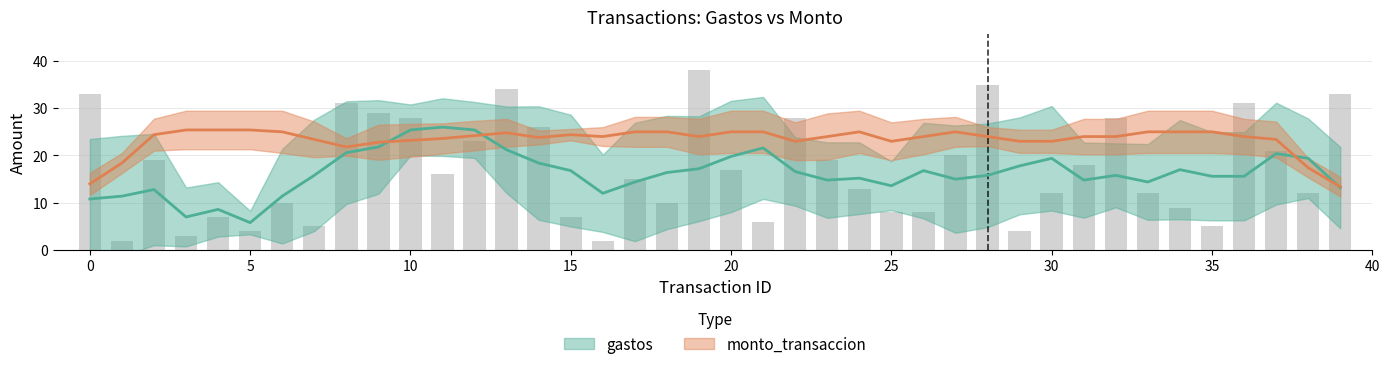

The chart shows a value of 7 at 24. True or false?

False